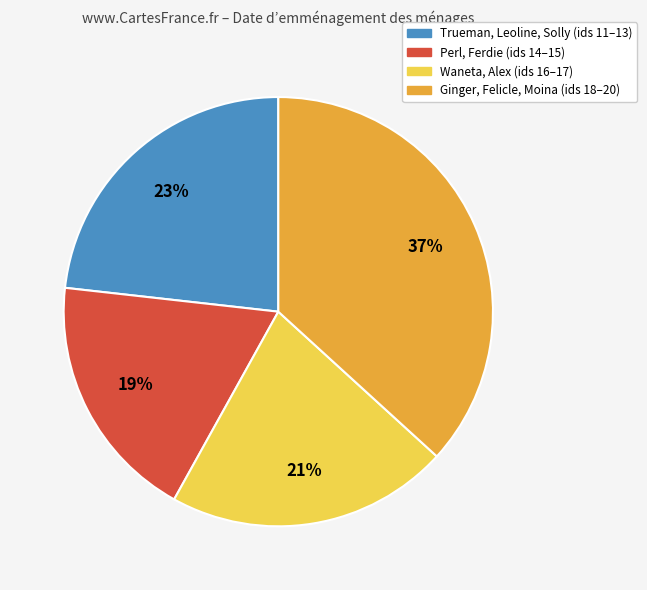

Does any single category account for the majority?

No